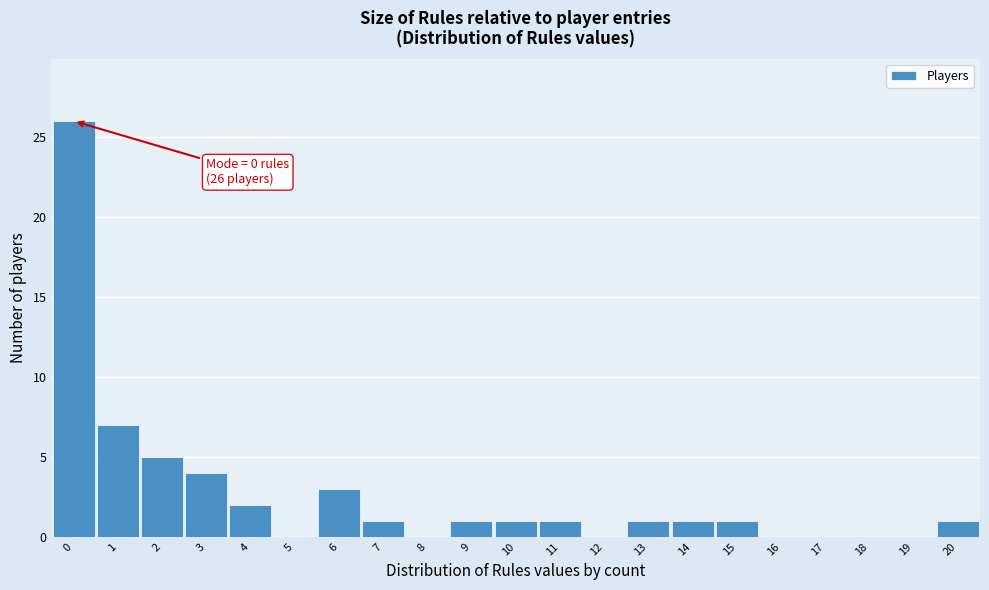

Over which range of the x-axis is the bar tallest?

-0.5 to 0.5